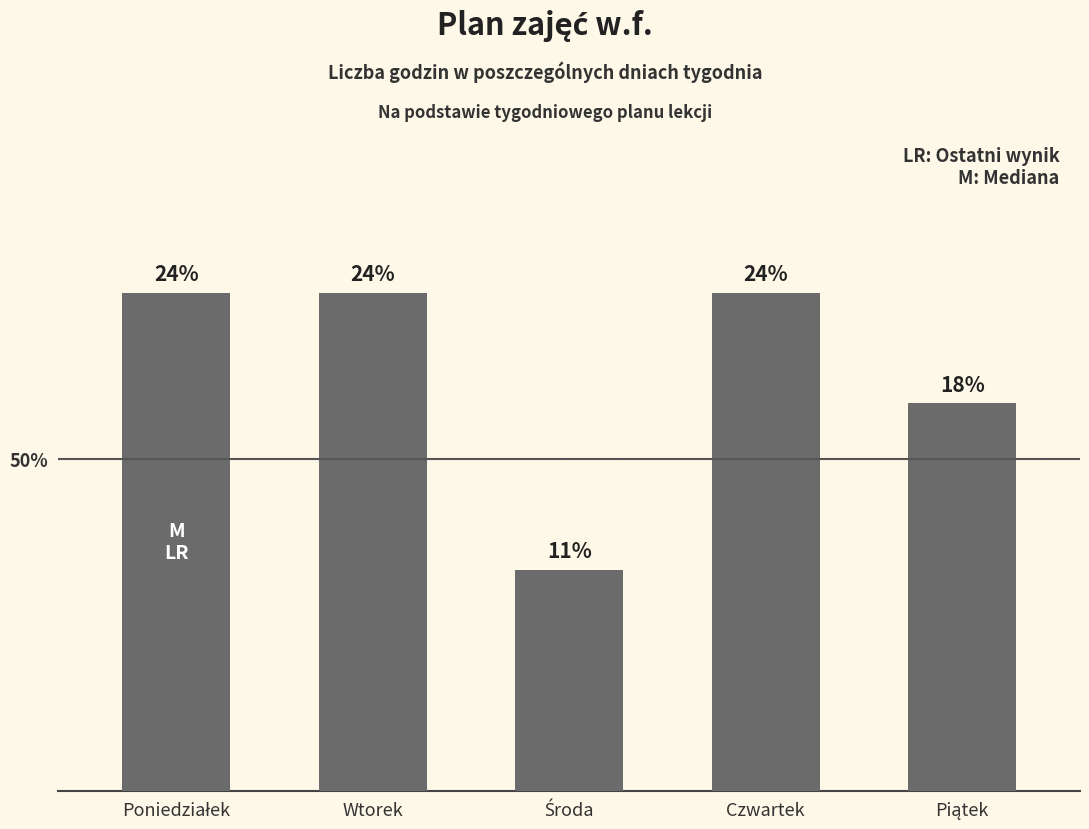

Which category has the lowest value across all series?

Środa